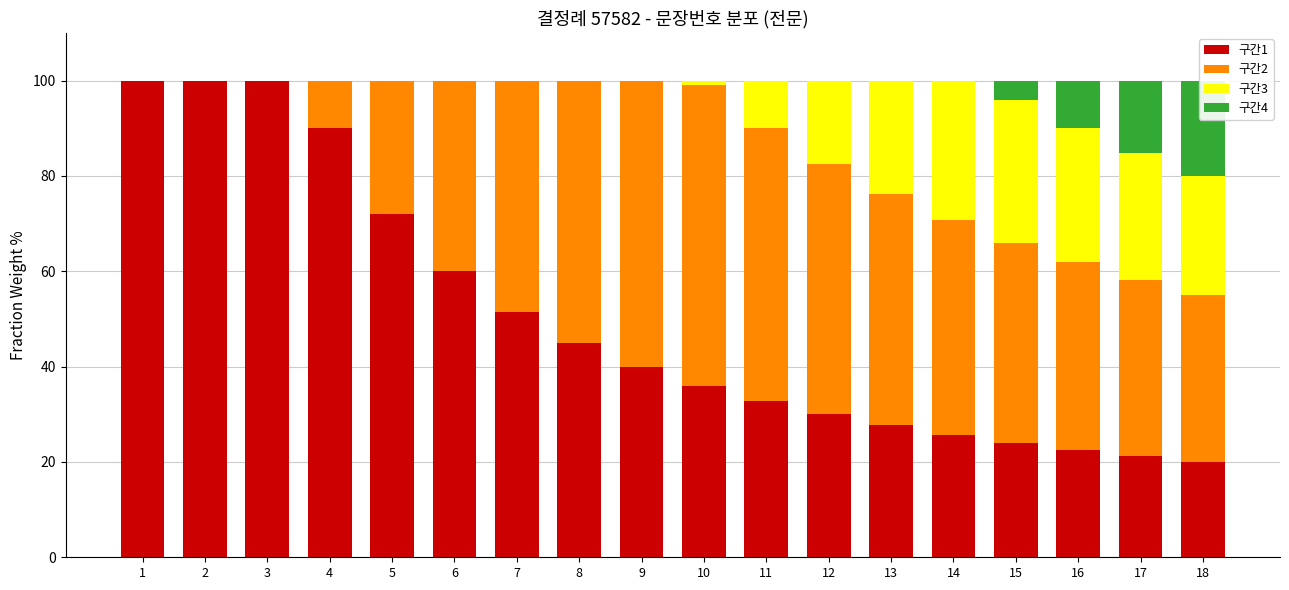

How many data points in 구간4 are above 0?

4